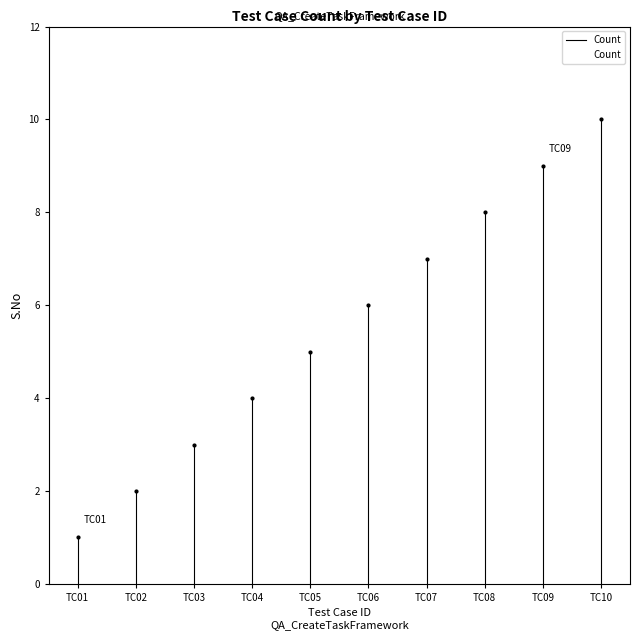

What is the difference between the values at TC05 and TC09?

4